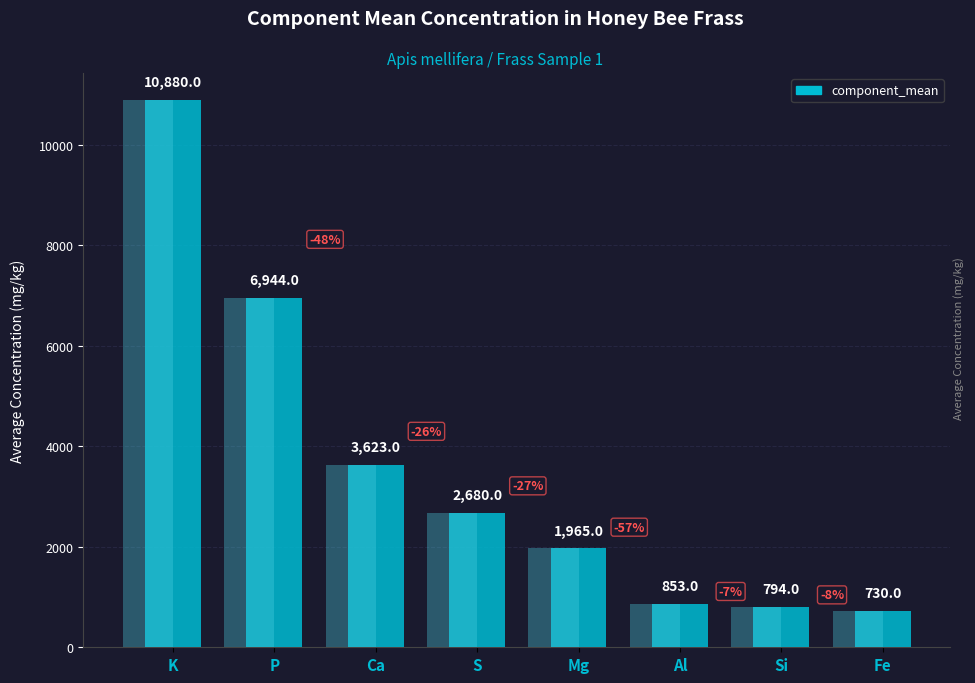

Reading left to right, transcribe all the data shown in this chart.

10880	6944	3623	2680	1965	853	794	730